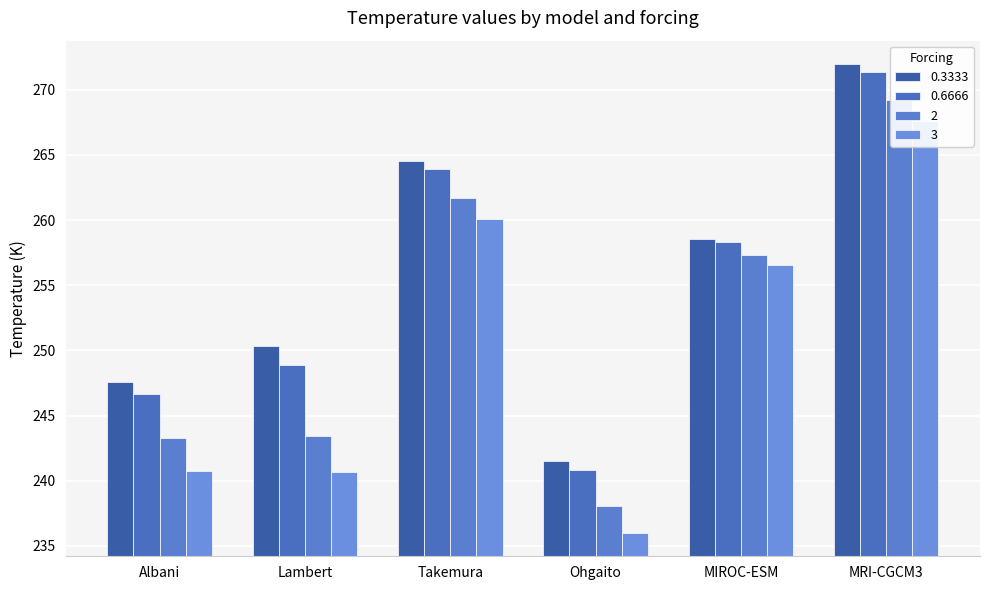

What is the smallest value displayed?

236.0